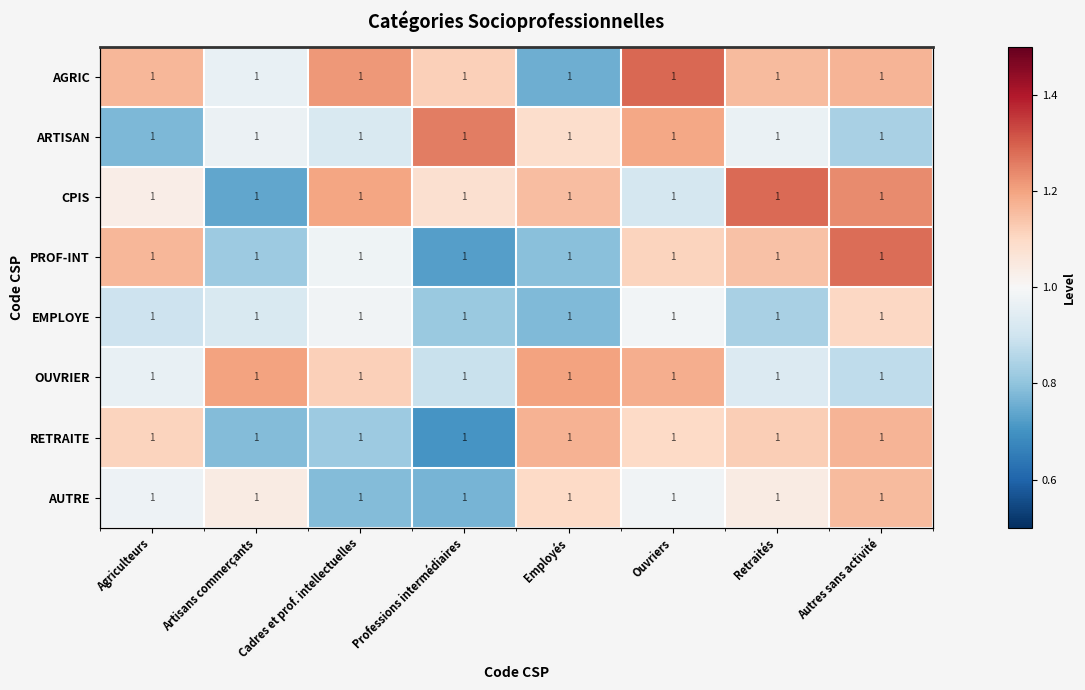

What is the difference between the highest and lowest values at Professions intermédiaires?

0.6